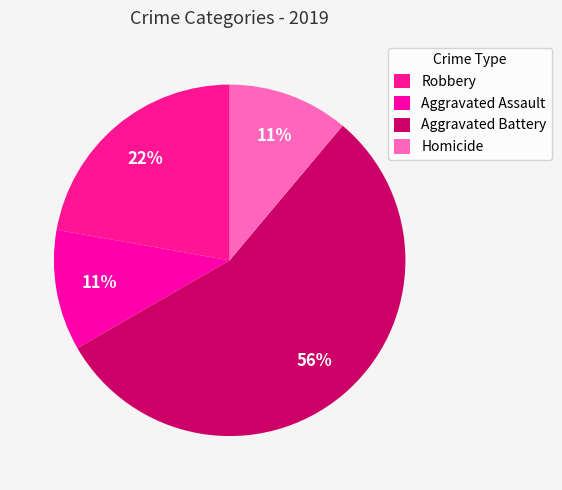

Between Aggravated Battery and Aggravated Assault, which is larger?

Aggravated Battery